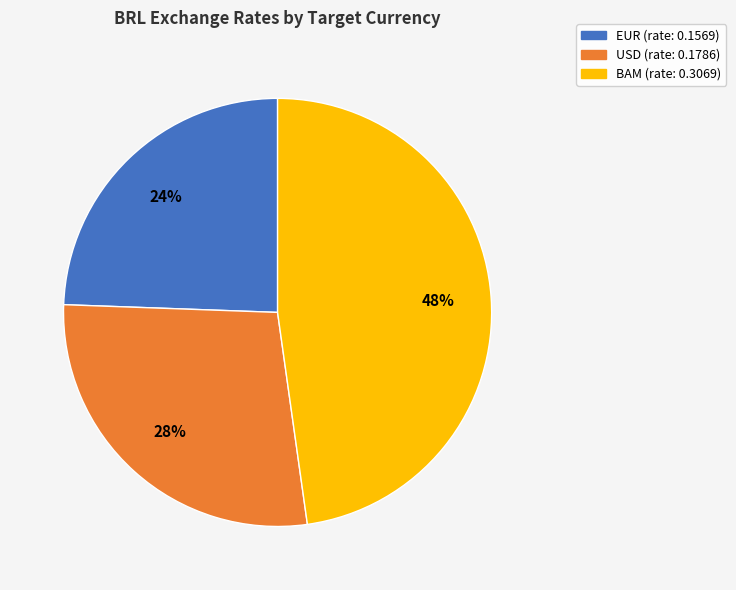

Is it true that EUR is 24% of the pie?

True